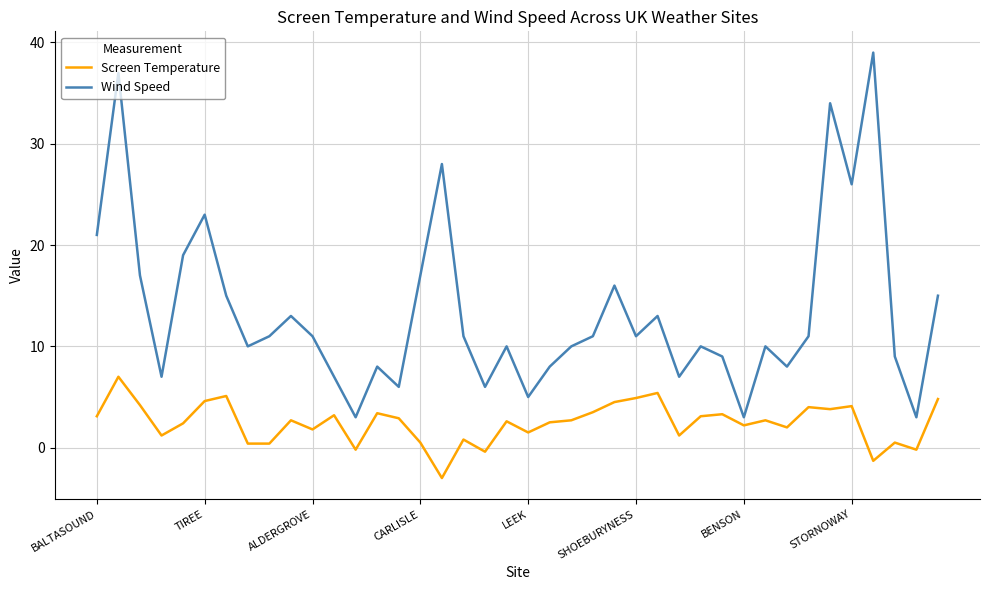

What is the smallest value displayed?

-3.0